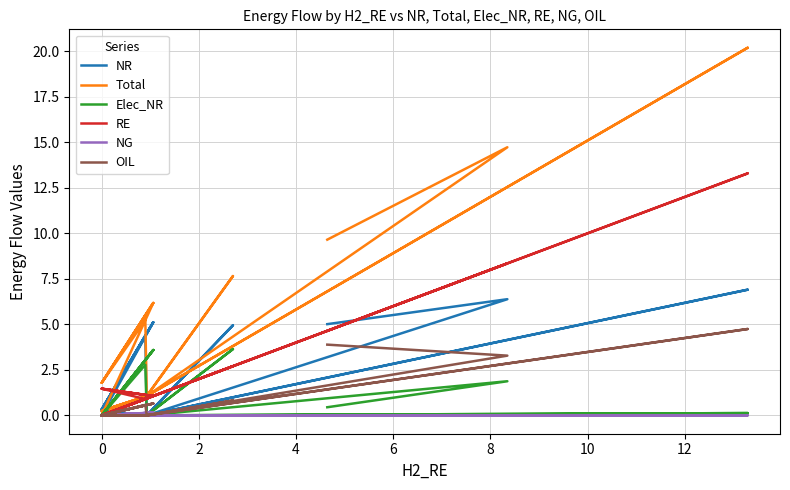

What is the highest value of the Total series?

20.2